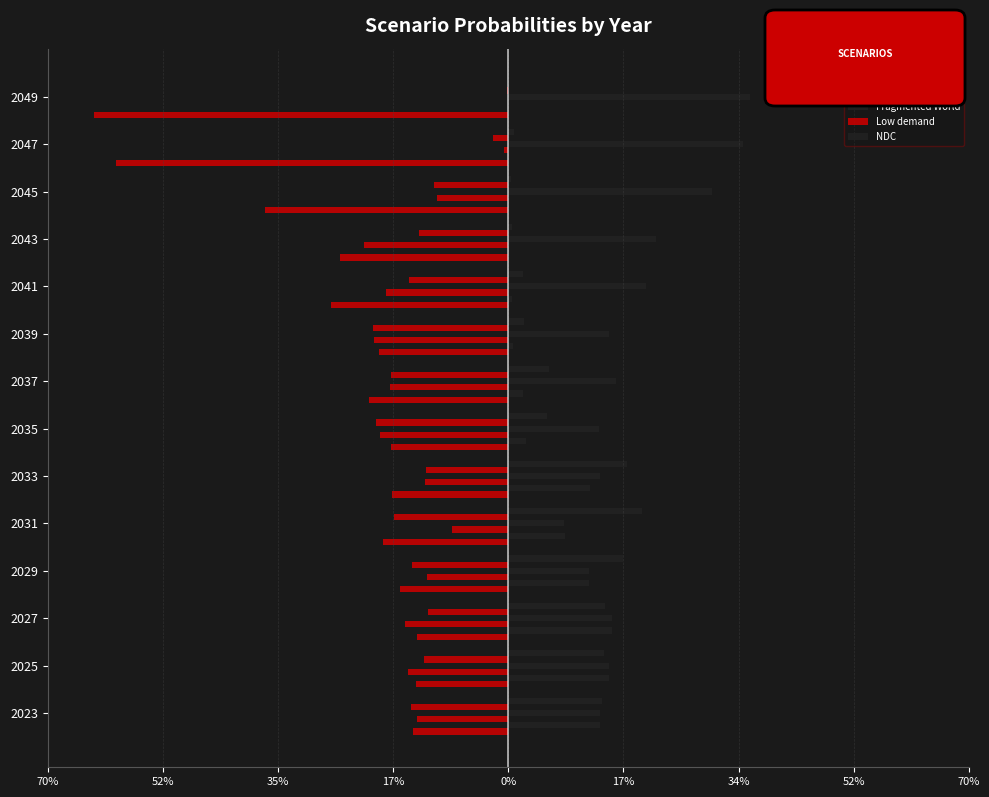

What are all the series names shown in the legend?

Below 2°C, Current Policies, Delayed transition, Fragmented World, Low demand, NDC